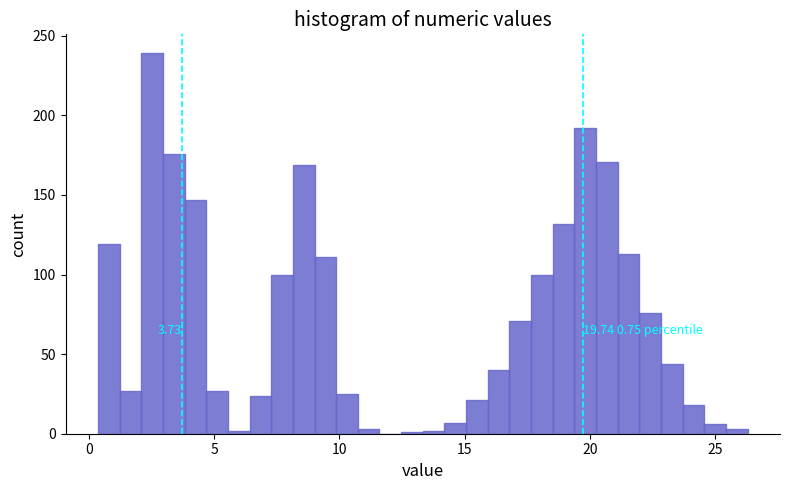

Read against the x-axis, roughly where is the centre of the tallest bar?

2.5